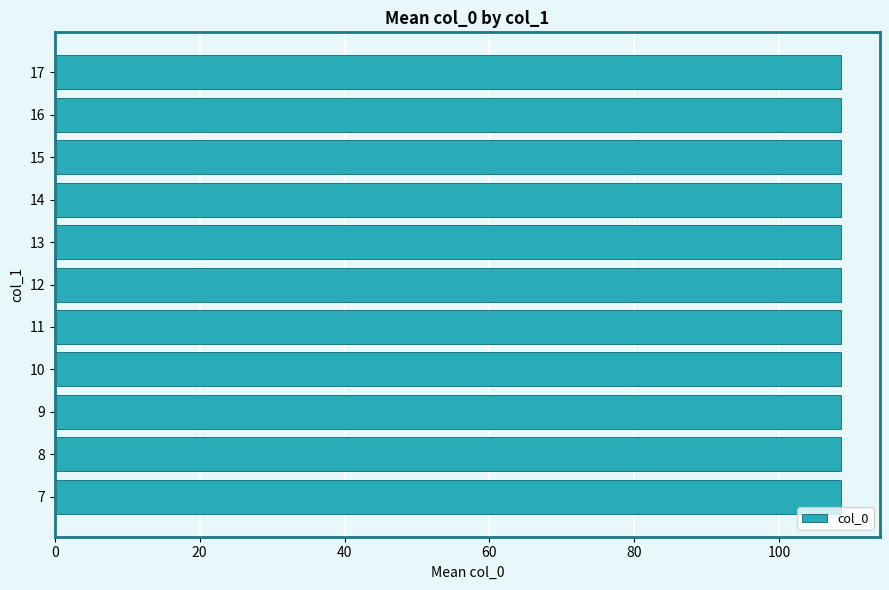

The chart shows a value of 156 at 9. True or false?

False